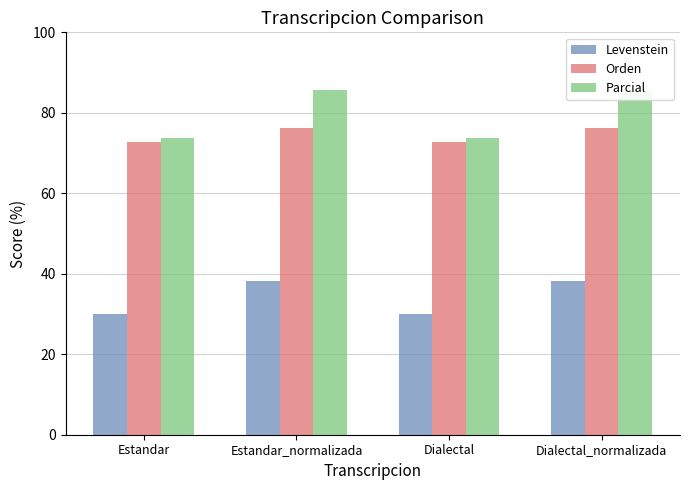

Is it true that Levenstein equals 15.4 at Dialectal_normalizada?

False